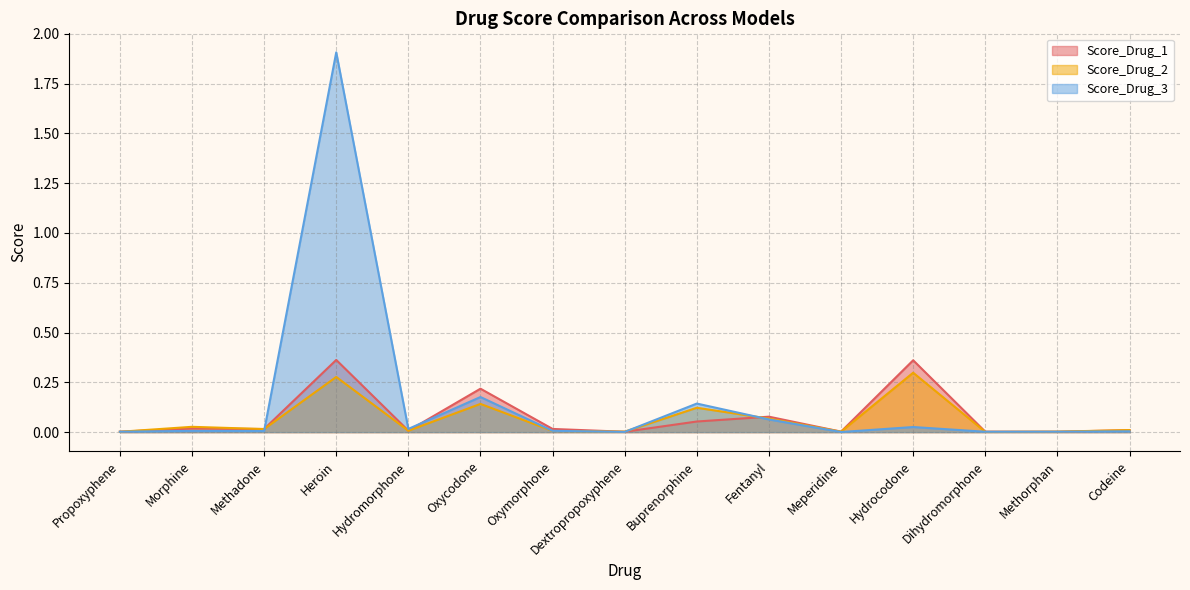

How many data points does each series have?

15